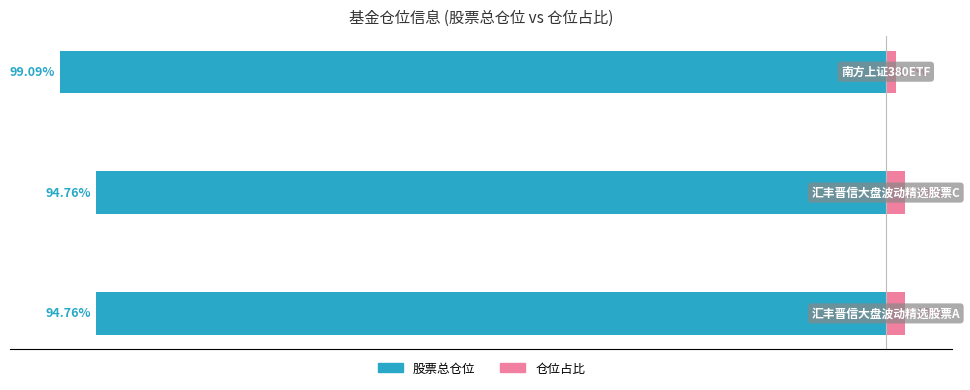

What is the difference between the 股票总仓位 values at −100 and −80?

4.3